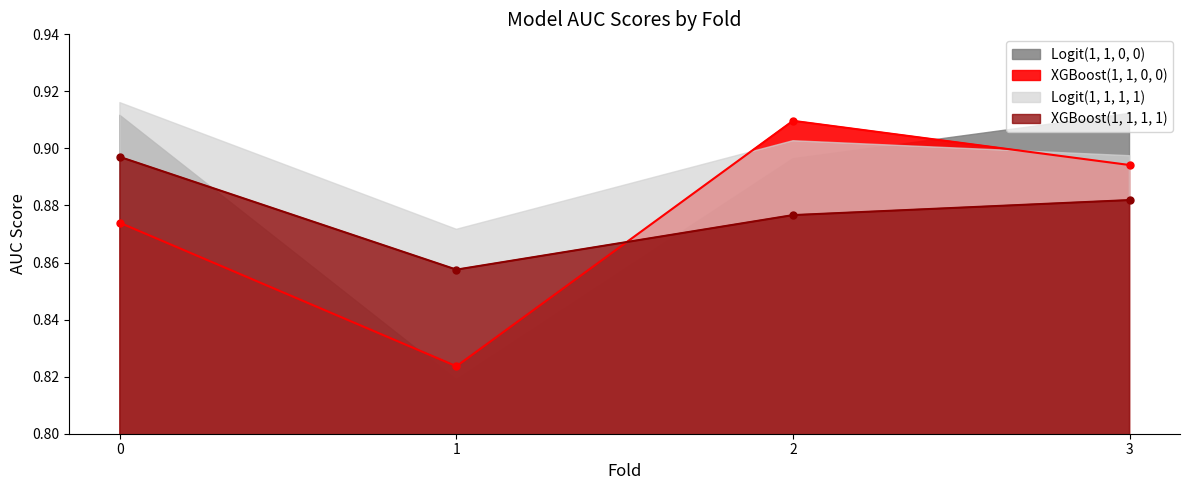

Which series changed the most between 1 and 3?

XGBoost(1, 1, 0, 0)